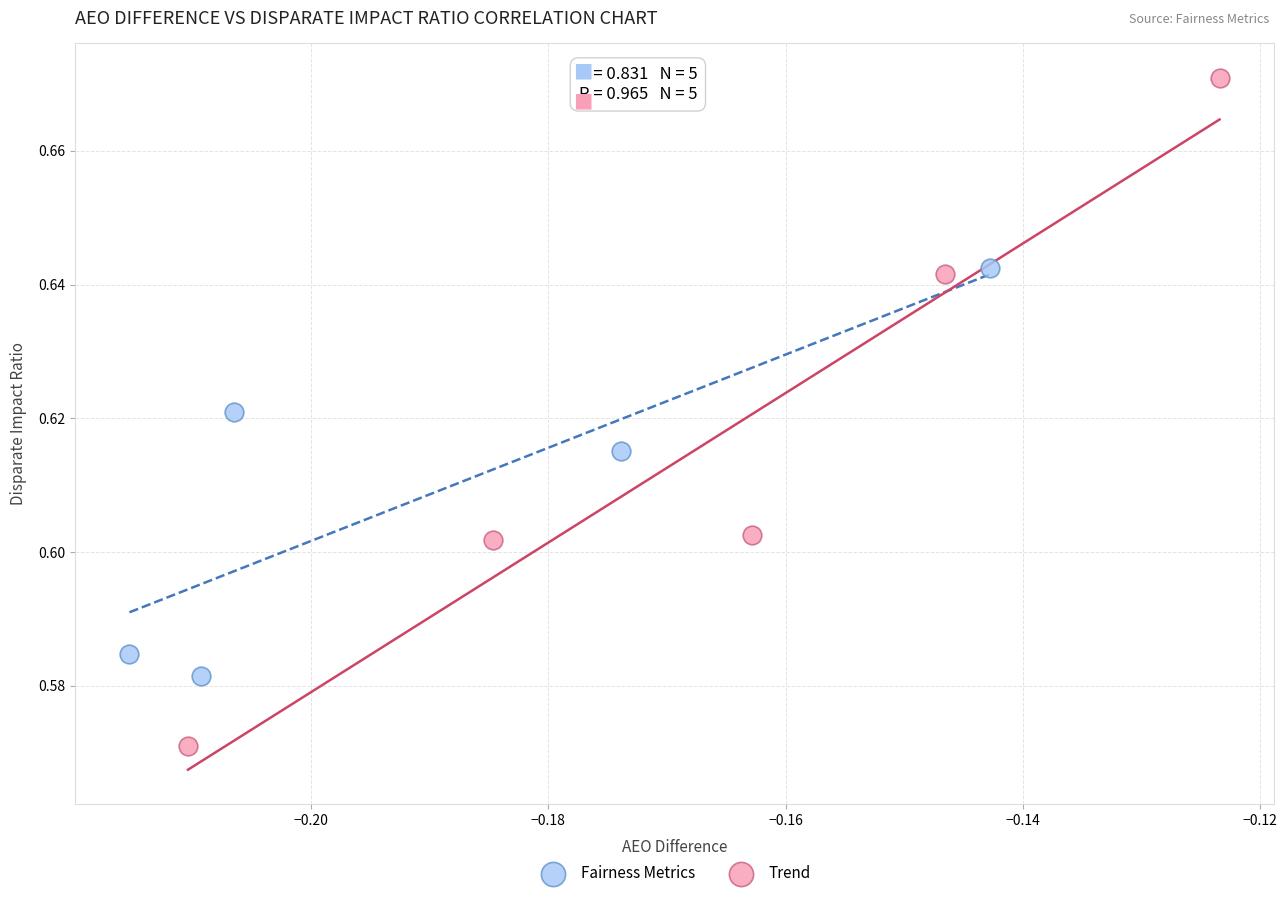

What are all the series names shown in the legend?

Fairness Metrics, Trend